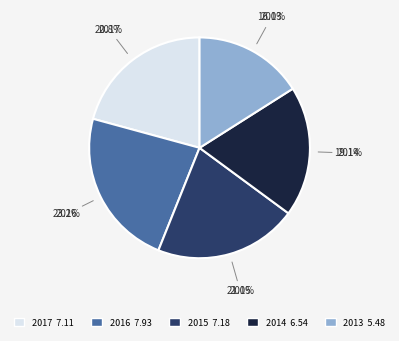

Between 2014 and 2013, which is larger?

2014